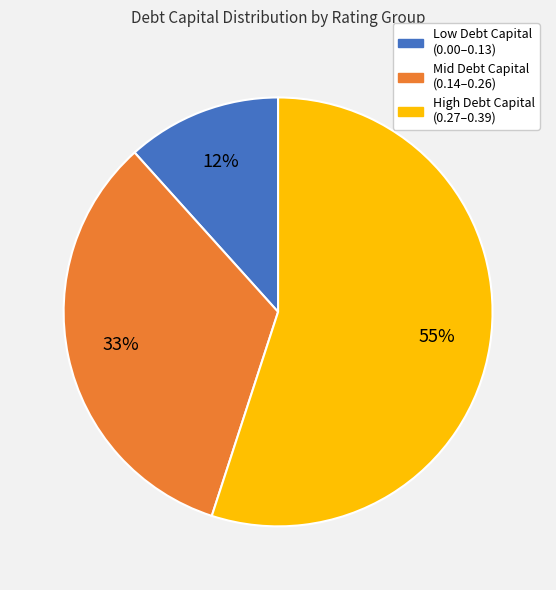

How many slices are in this pie chart?

3